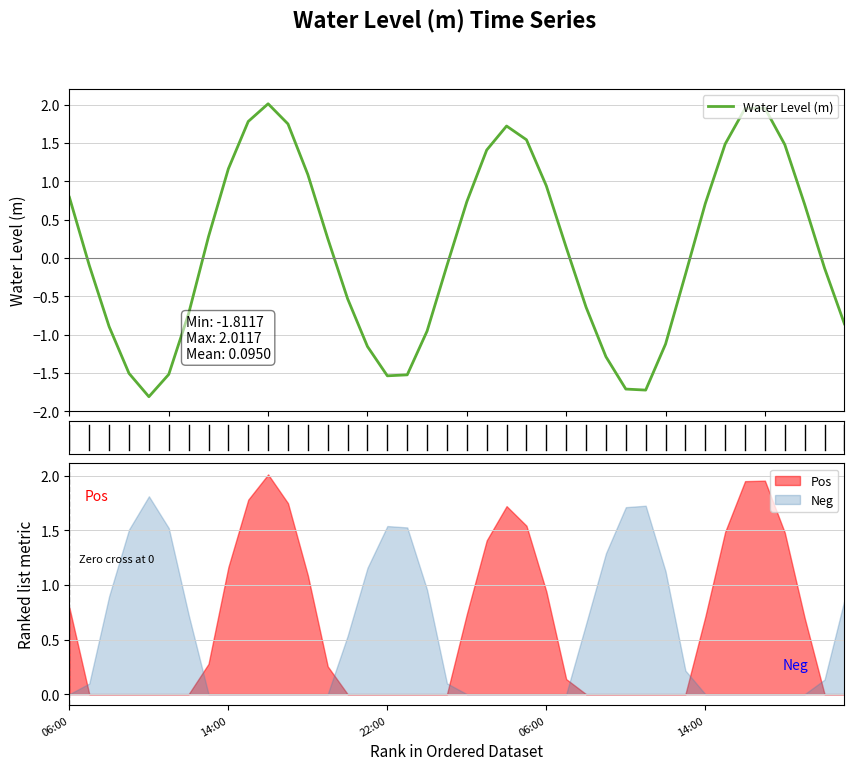

What is the lowest value of the Water Level (m) series?

-1.8